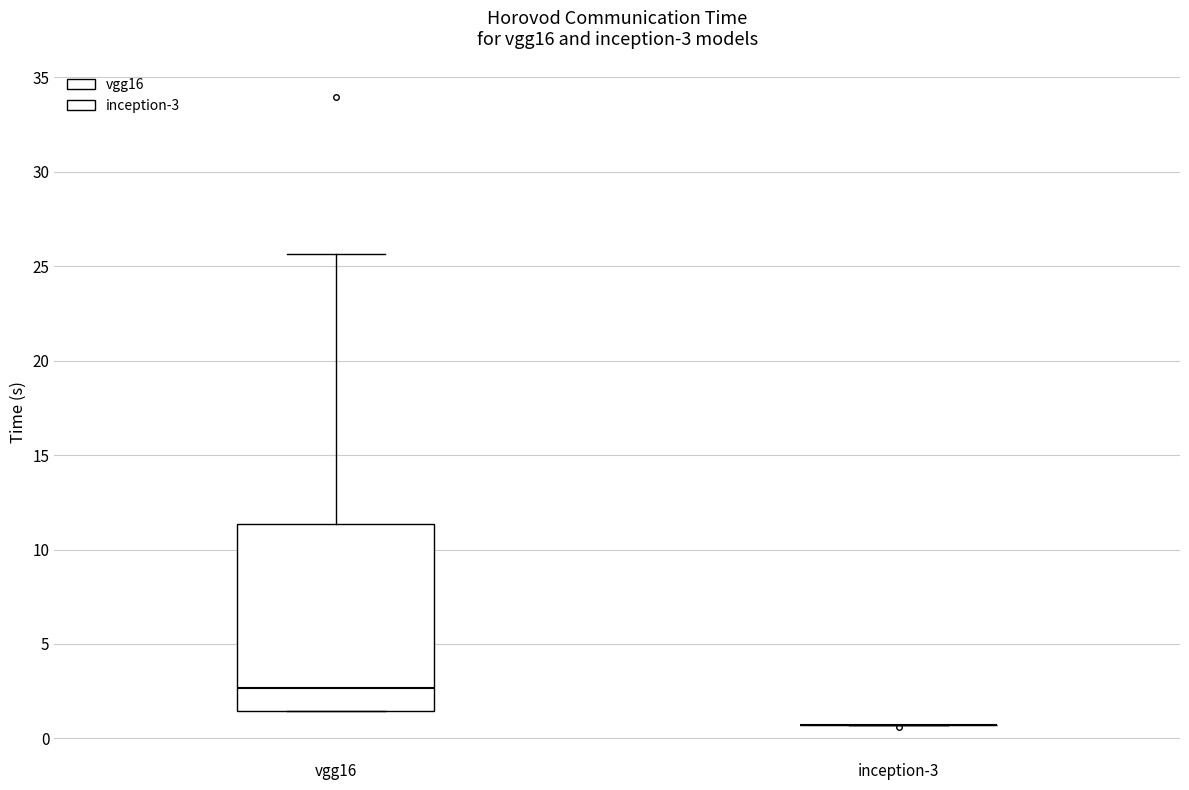

Comparing the boxes themselves (not the whiskers), which one is the tallest?

vgg16